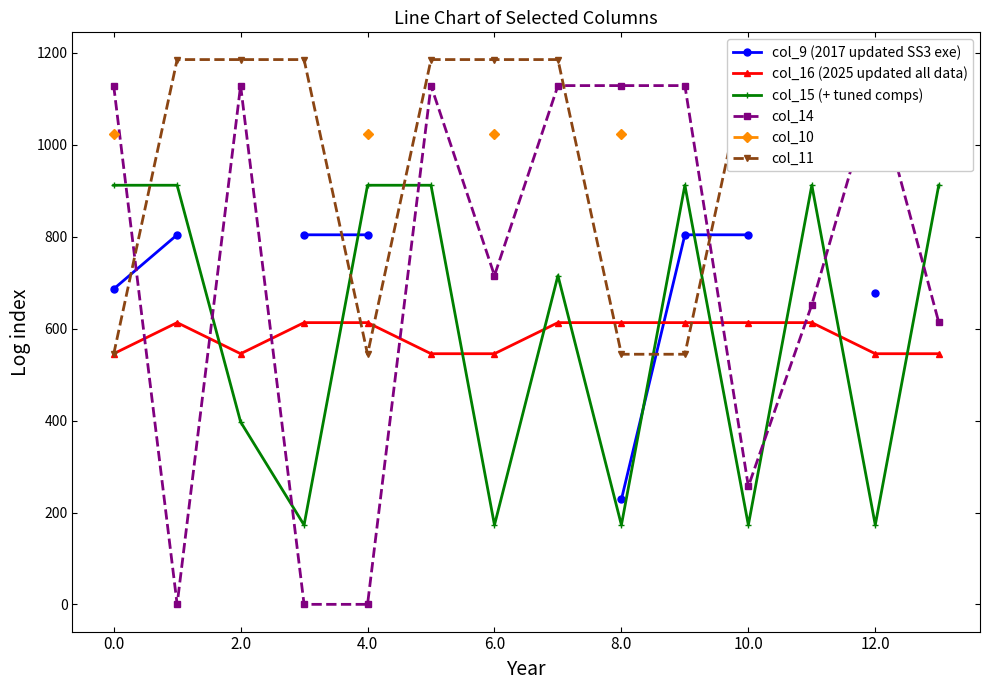

The value of col_16 (2025 updated all data) at 4.0 is 613.0. True or false?

True